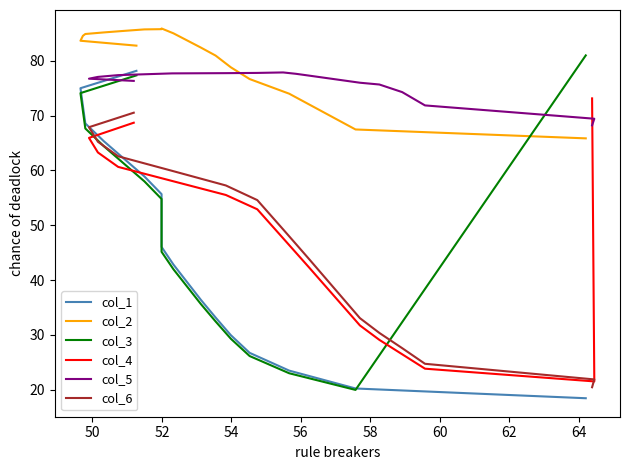

Between which two adjacent categories do col_1 and col_6 first intersect?

56 and 58